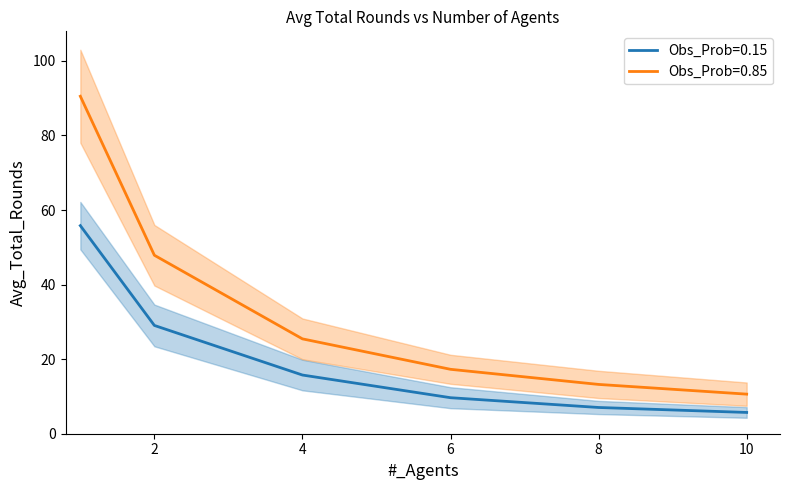

The value of Obs_Prob_0.15 at 8 is 7.0. True or false?

True